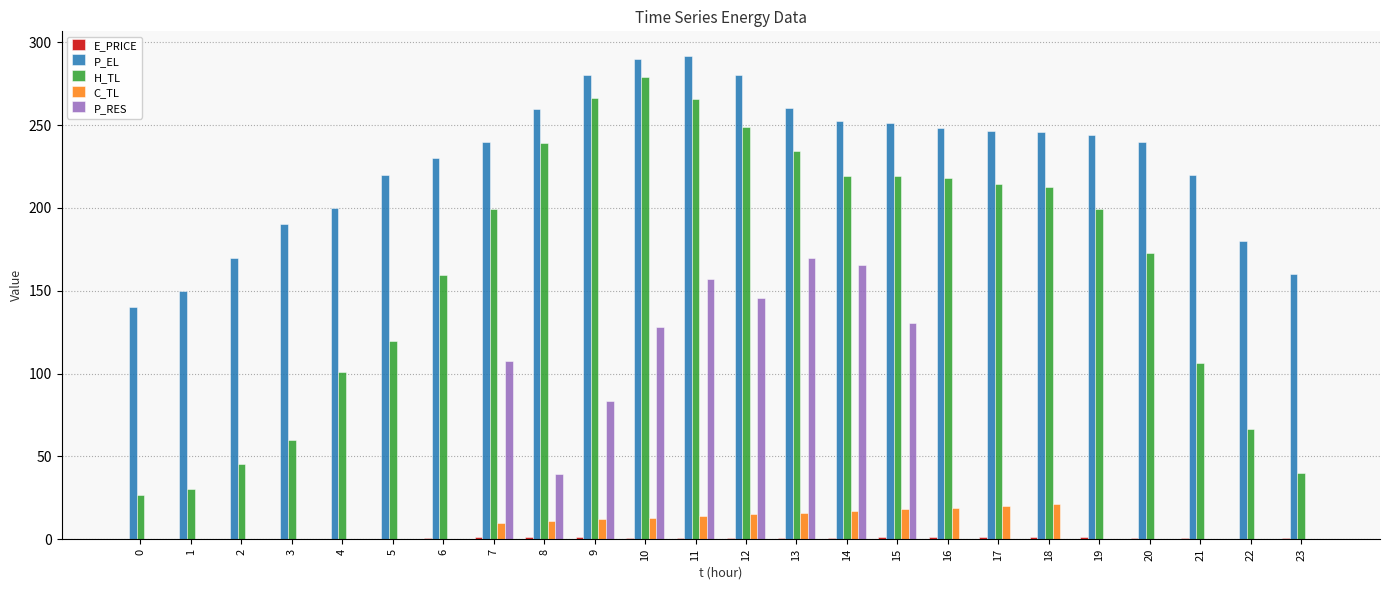

Between 0 and 5, which series saw the biggest shift?

H_TL